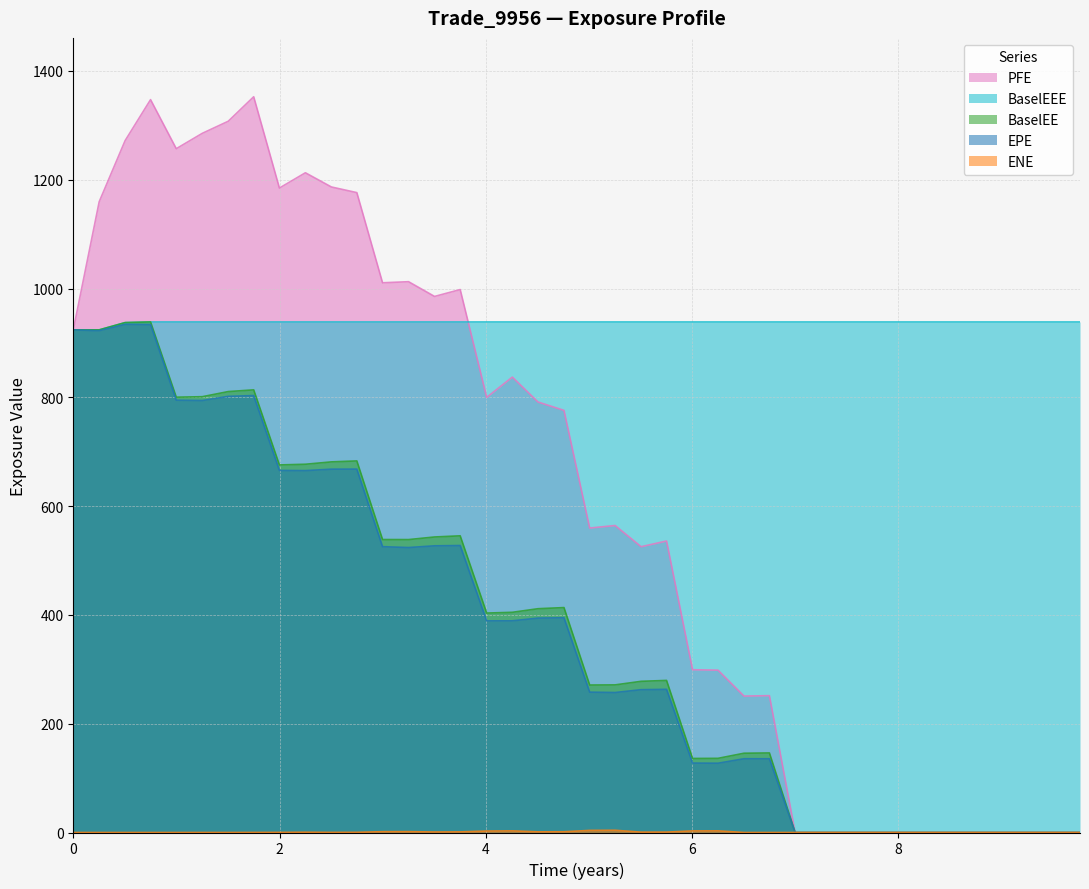

Does the chart display data point markers on the line(s)?

No